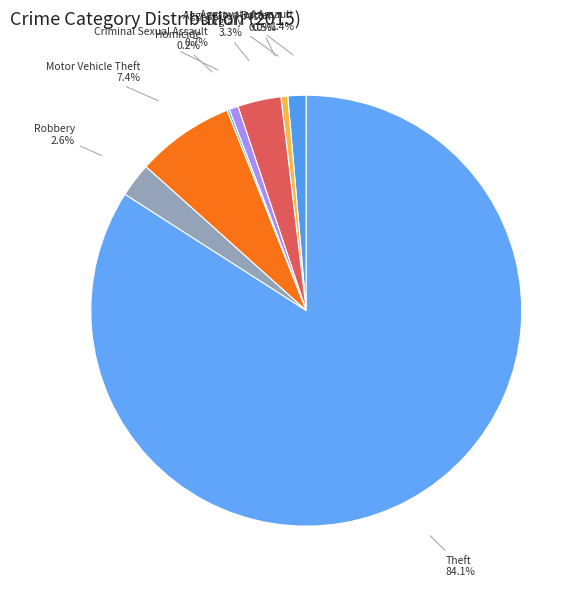

True or false: Arson accounts for 1% of the total.

False